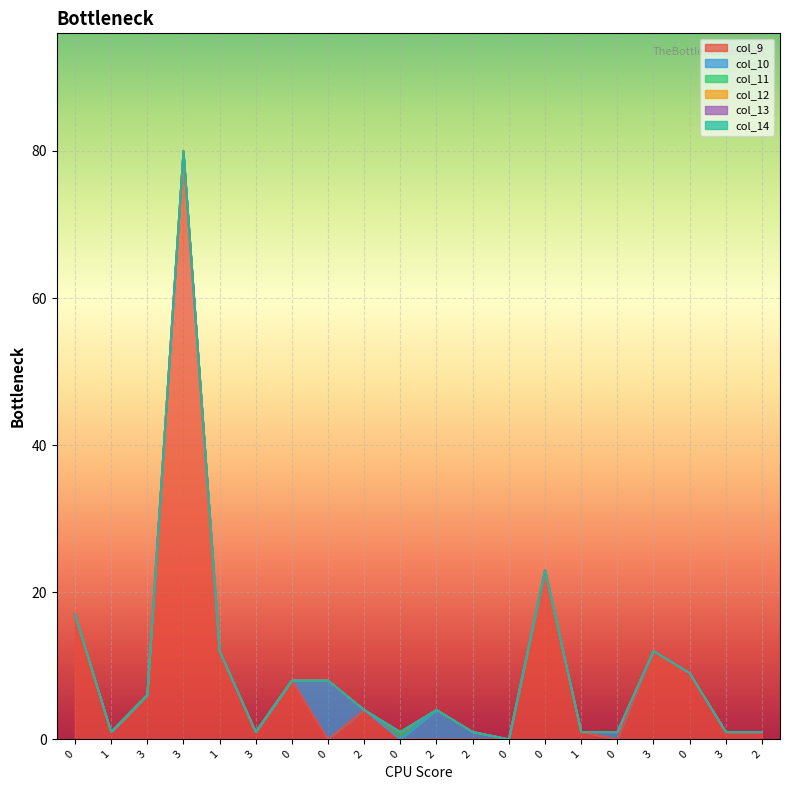

Count the number of categories in the chart.

20